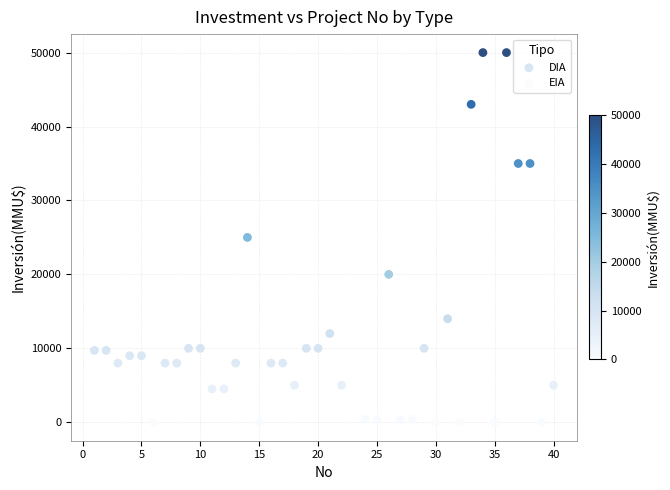

Which series reaches the maximum Y coordinate?

DIA